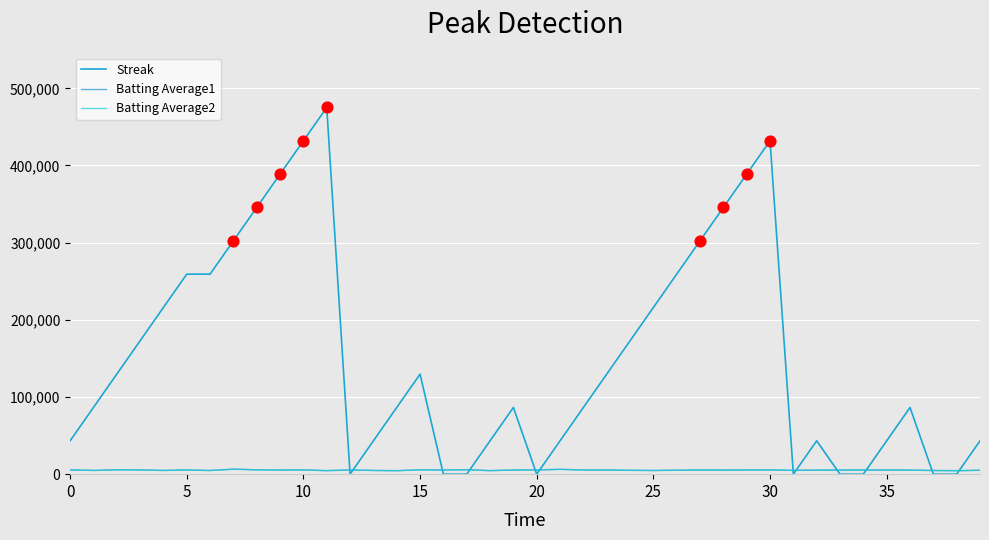

What are all the series names shown in the legend?

Streak, Batting Average1, Batting Average2